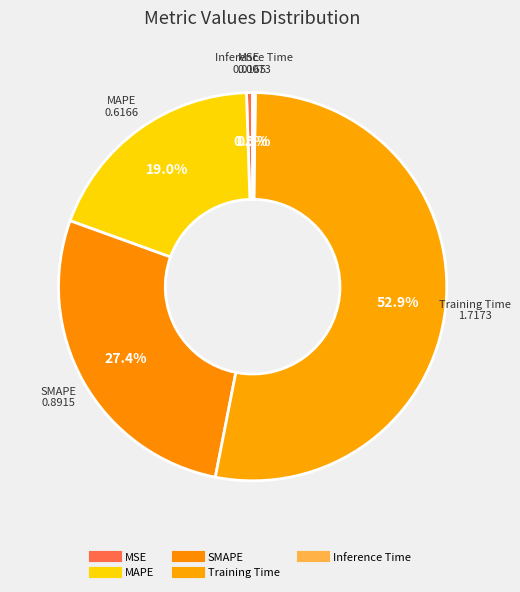

True or false: MAPE accounts for 30% of the total.

False